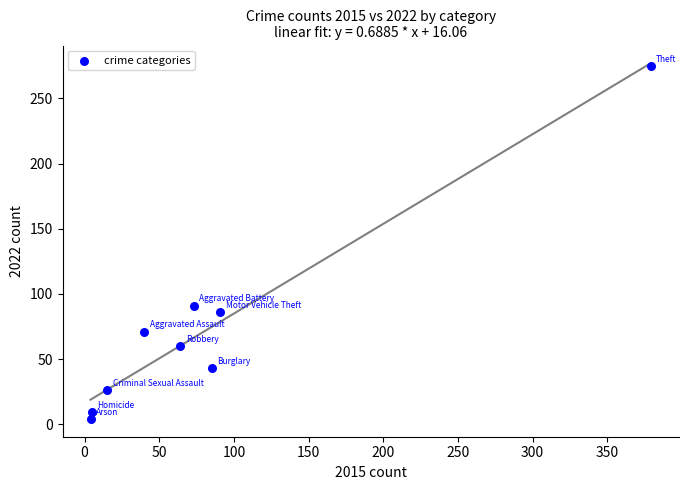

What Y value in the scatter plot is closest to 139?

91